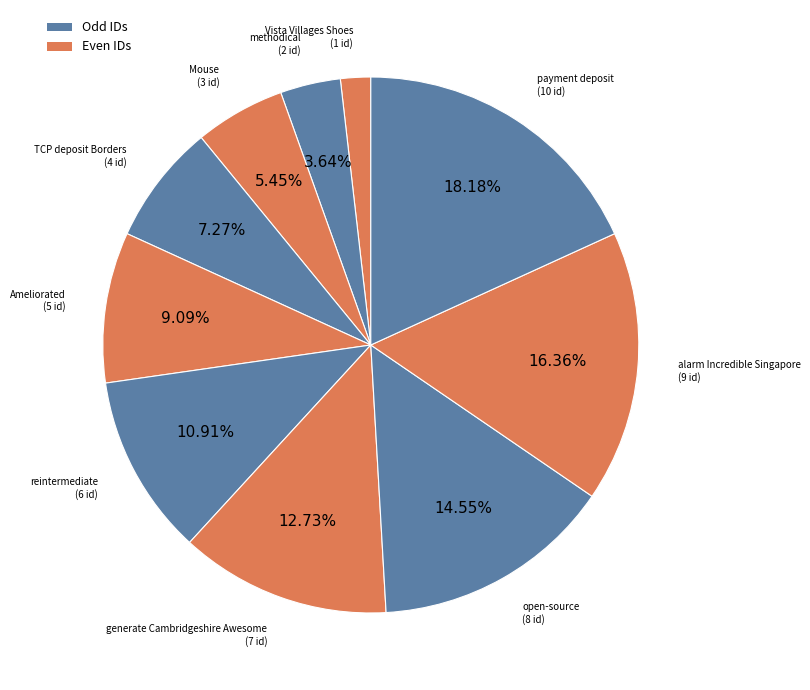

What is the largest slice in the pie chart?

payment deposit